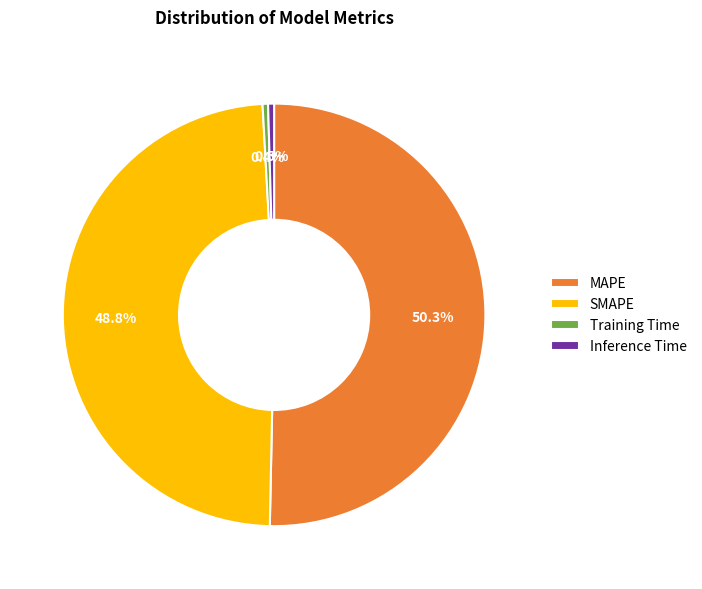

To the nearest percent, what is the average slice percentage?

25%